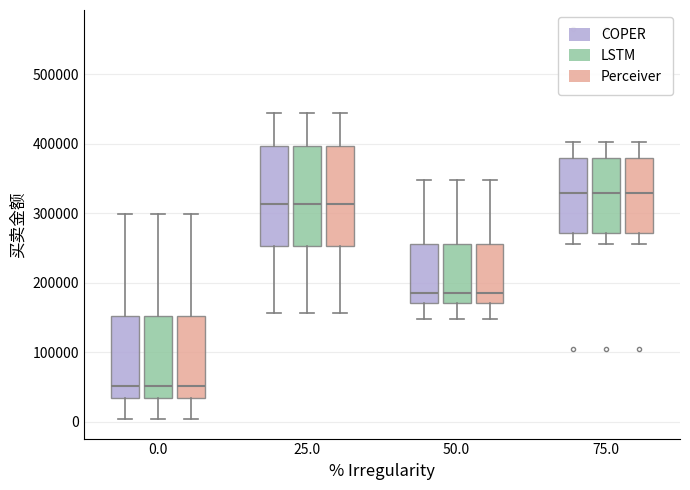

Reading left to right, read every box against the y-axis: the position of its median line, the range the box covers, and the ends of its whiskers. The values are not printed on the chart, so give them approximately, as read against the axis.

0.0 (COPER): median 50000, box 30000 to 150000, whiskers 0 to 300000
0.0 (LSTM): median 50000, box 30000 to 150000, whiskers 0 to 300000
0.0 (Perceiver): median 50000, box 30000 to 150000, whiskers 0 to 300000
25.0 (COPER): median 310000, box 250000 to 400000, whiskers 160000 to 440000
25.0 (LSTM): median 310000, box 250000 to 400000, whiskers 160000 to 440000
25.0 (Perceiver): median 310000, box 250000 to 400000, whiskers 160000 to 440000
50.0 (COPER): median 190000, box 170000 to 260000, whiskers 150000 to 350000
50.0 (LSTM): median 190000, box 170000 to 260000, whiskers 150000 to 350000
50.0 (Perceiver): median 190000, box 170000 to 260000, whiskers 150000 to 350000
75.0 (COPER): median 330000, box 270000 to 380000, whiskers 260000 to 400000
75.0 (LSTM): median 330000, box 270000 to 380000, whiskers 260000 to 400000
75.0 (Perceiver): median 330000, box 270000 to 380000, whiskers 260000 to 400000